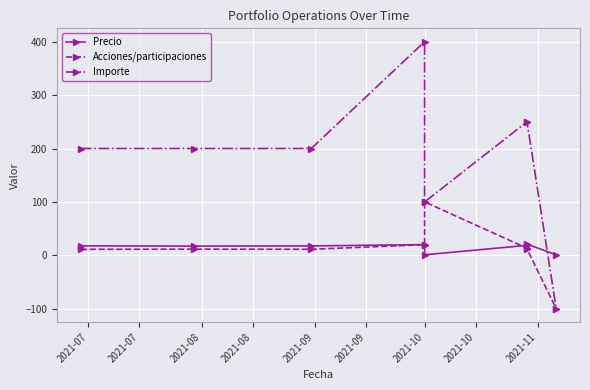

What is the value of the Precio point at the 7th from the left?

21.0